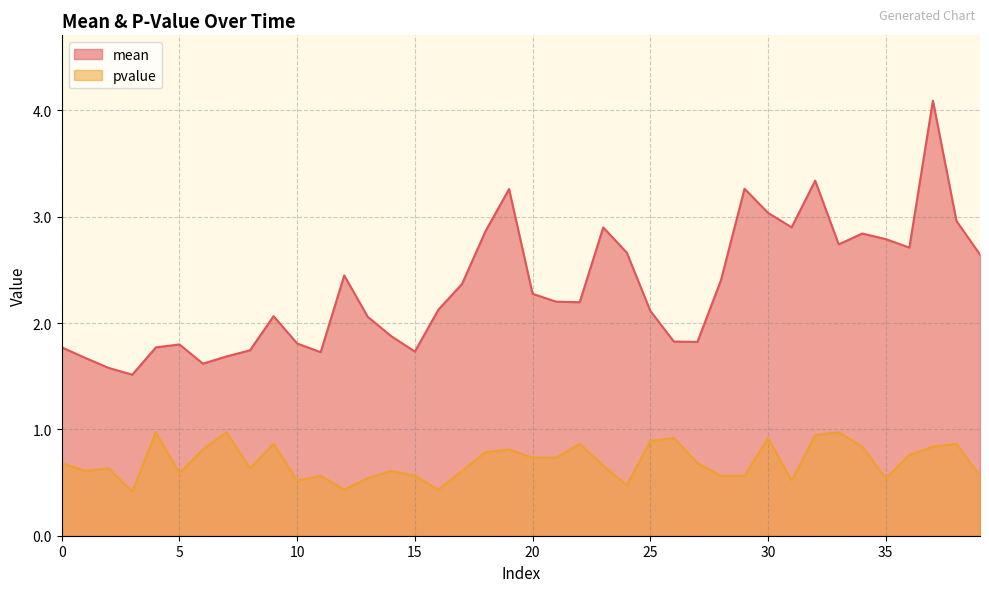

Reading left to right, transcribe all the data shown in this chart.

mean: 0=1.8	1=1.7	2=1.6	3=1.5	4=1.8	5=1.8	6=1.6	7=1.7	8=1.7	9=2.1	10=1.8	11=1.7	12=2.4	13=2.1	14=1.9	15=1.7	16=2.1	17=2.4	18=2.9	19=3.3	20=2.3	21=2.2	22=2.2	23=2.9	24=2.7	25=2.1	26=1.8	27=1.8	28=2.4	29=3.3	30=3.0	31=2.9	32=3.3	33=2.7	34=2.8	35=2.8	36=2.7	37=4.1	38=3.0	39=2.6
pvalue: 0=0.7	1=0.6	2=0.6	3=0.4	4=1.0	5=0.6	6=0.8	7=1.0	8=0.6	9=0.9	10=0.5	11=0.6	12=0.4	13=0.5	14=0.6	15=0.6	16=0.4	17=0.6	18=0.8	19=0.8	20=0.7	21=0.7	22=0.9	23=0.7	24=0.5	25=0.9	26=0.9	27=0.7	28=0.6	29=0.6	30=0.9	31=0.5	32=0.9	33=1.0	34=0.8	35=0.5	36=0.8	37=0.8	38=0.9	39=0.6